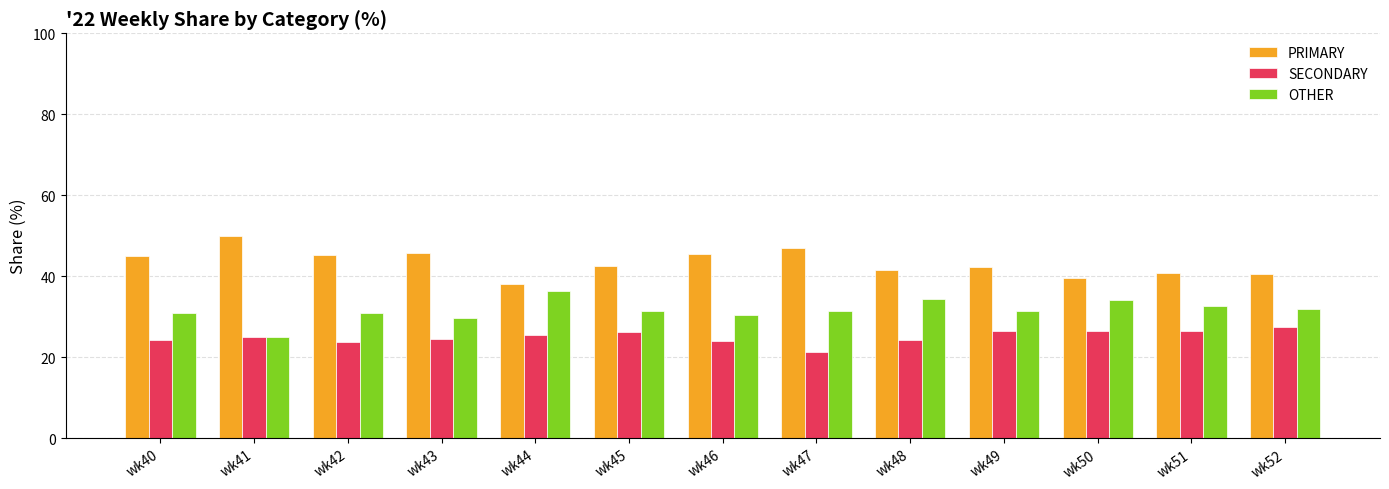

List the series in order of their overall mean, lowest first.

SECONDARY, OTHER, PRIMARY